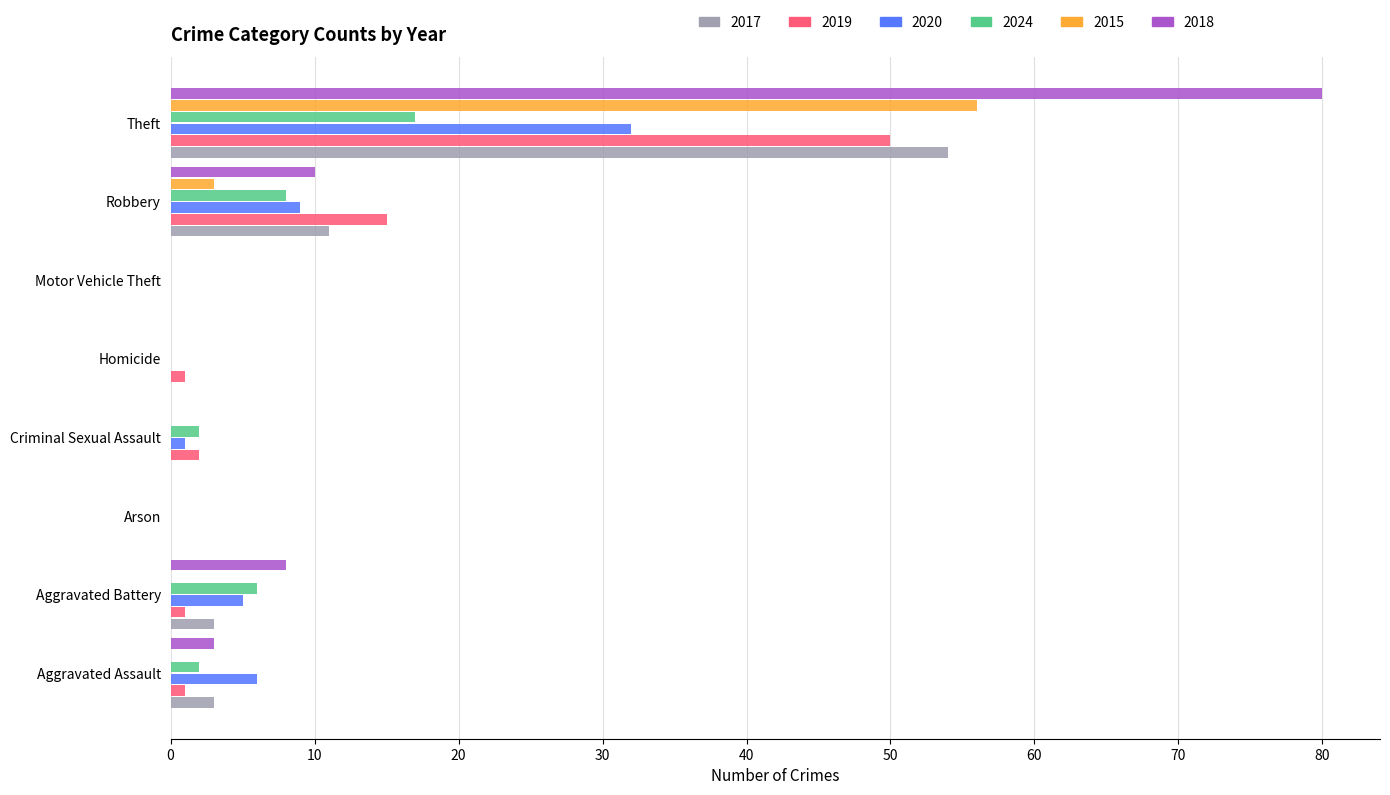

The 2017 series shows 0 at Arson. True or false?

True